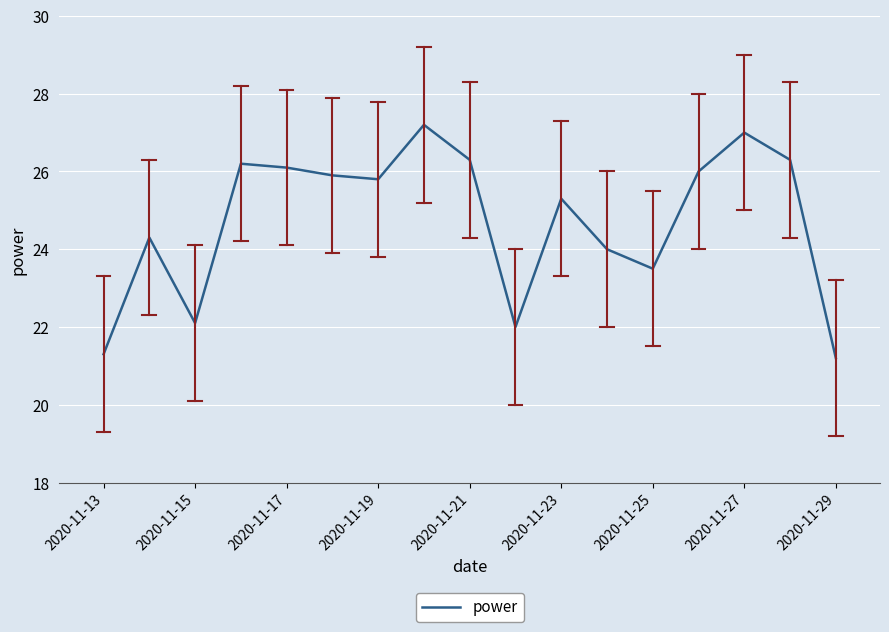

What is the greatest value displayed?

27.2